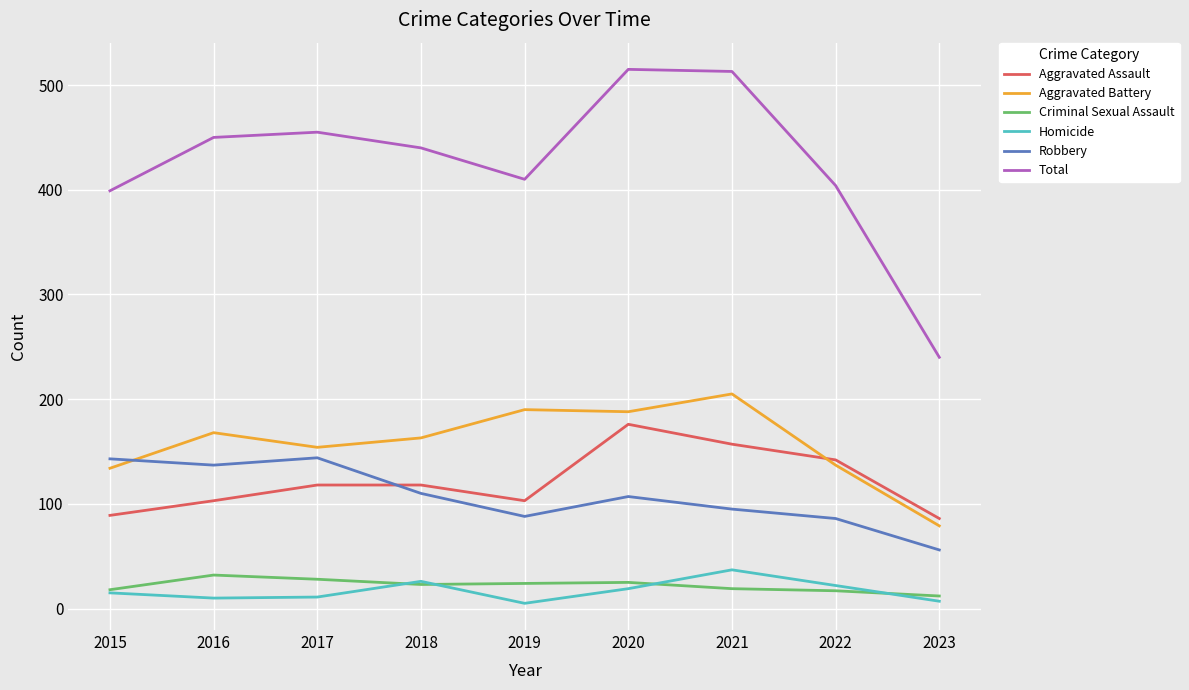

What is the total value across all series at 2018?

880